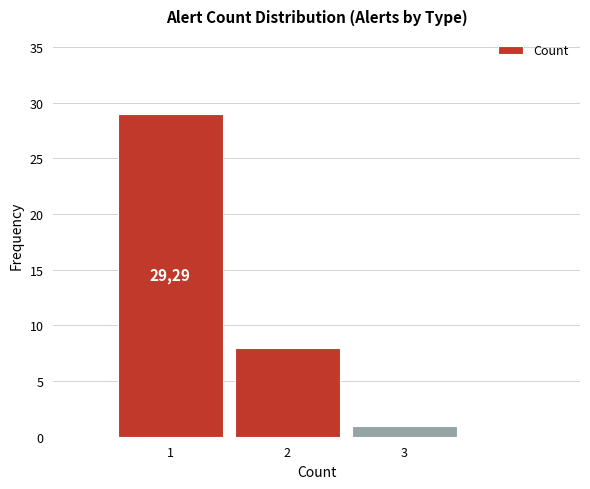

Reading right to left, transcribe all the data shown in this chart.

3=1	2=8	1=29